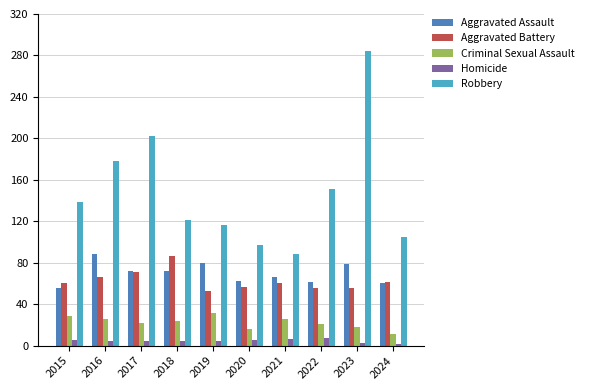

What is the value of the Robbery bar at the 8th from the left?

151